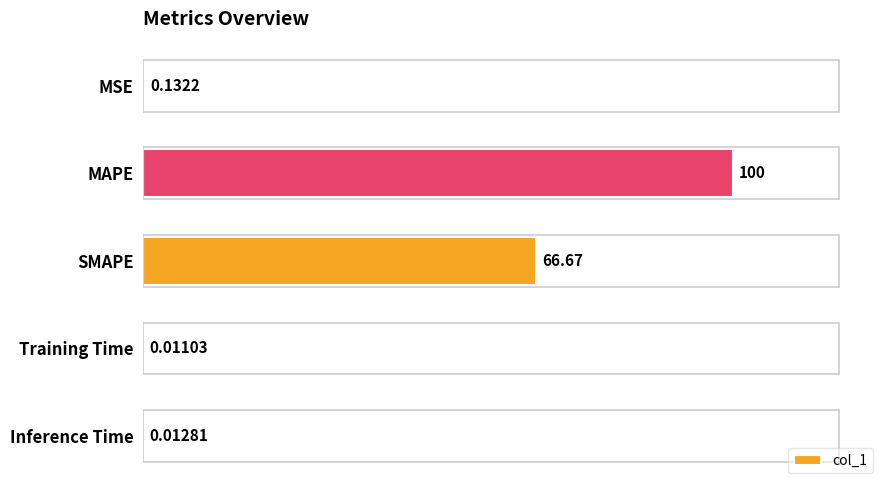

What is the sum of the values at SMAPE and Inference Time?

66.7